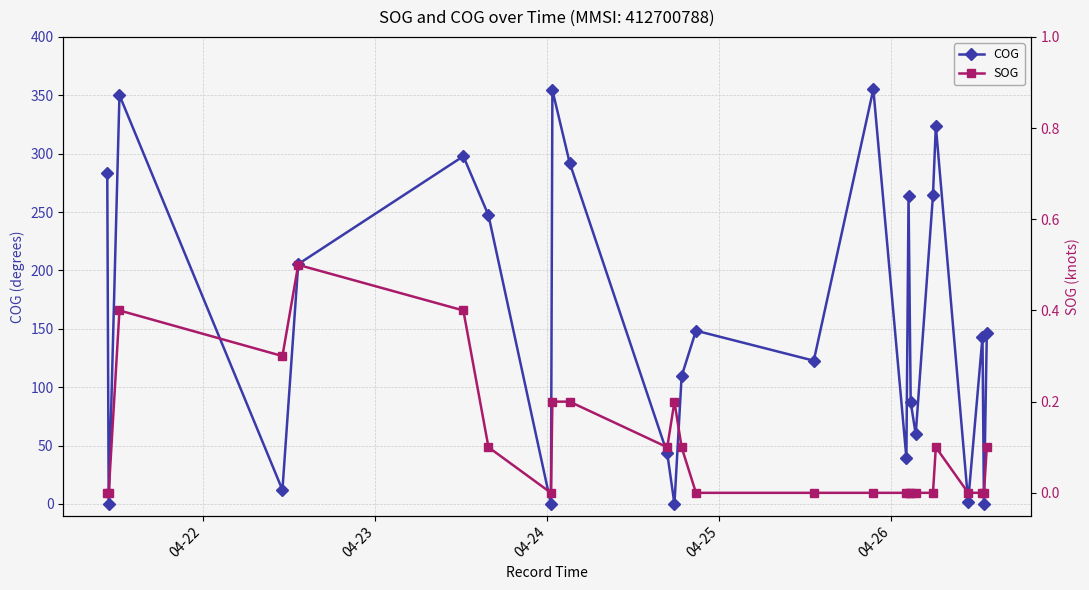

How many interior local valleys does the COG series have?

9